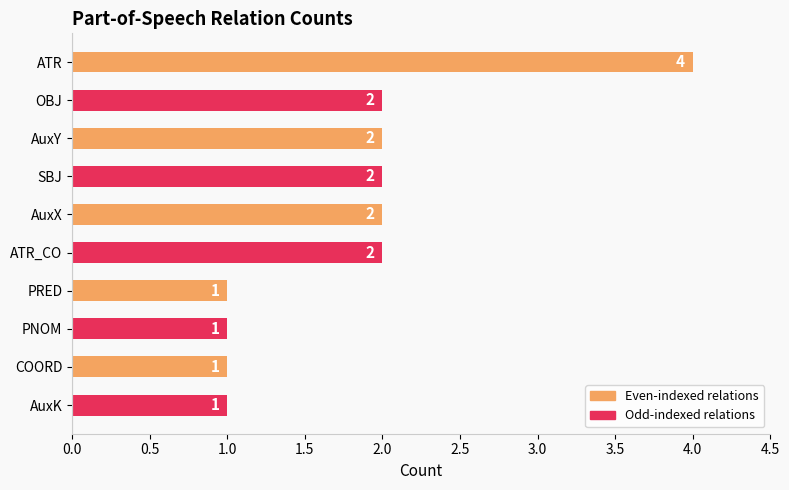

Between AuxY and PRED, which is larger?

AuxY